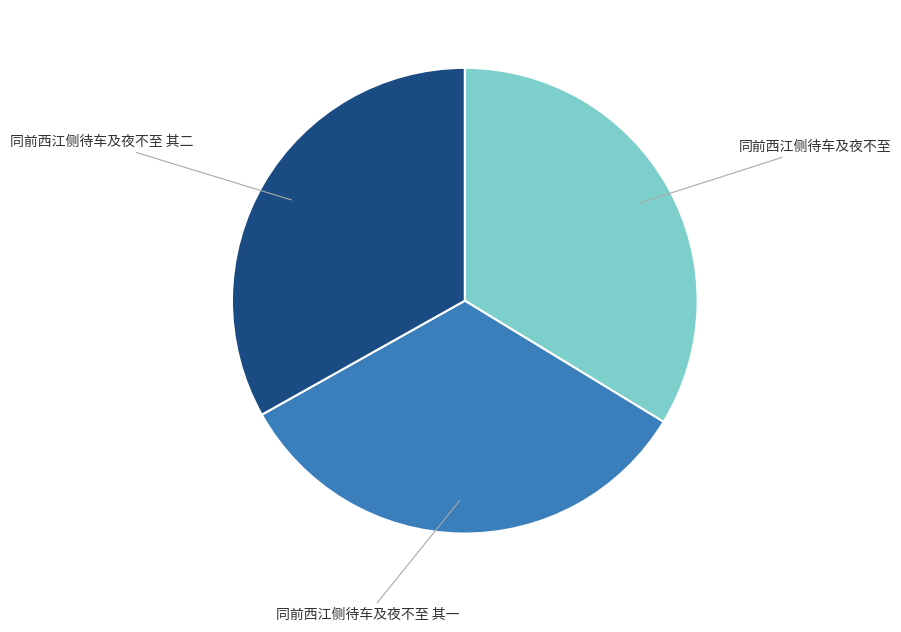

How much of the chart is everything except 同前西江侧待车及夜不至 其二?

66.9%